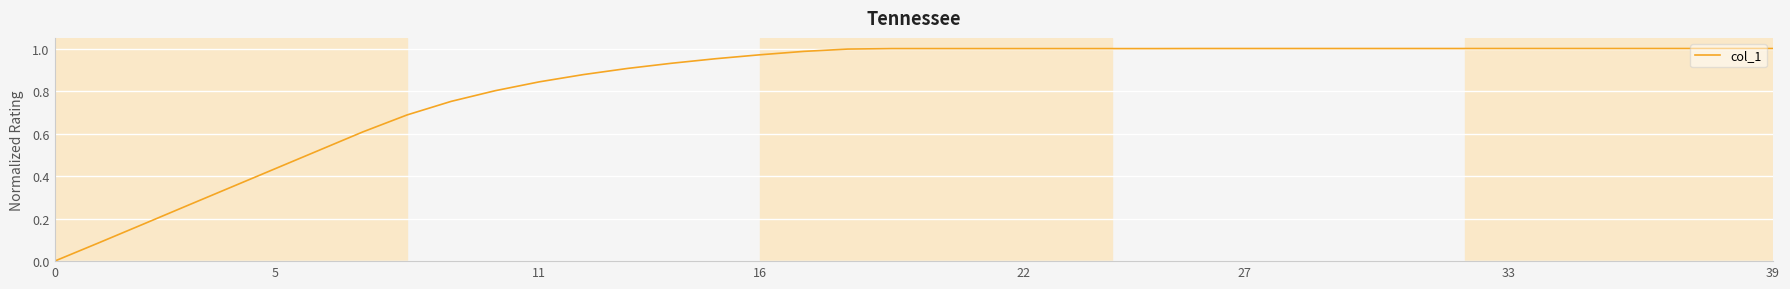

How many lines are shown in the chart?

1